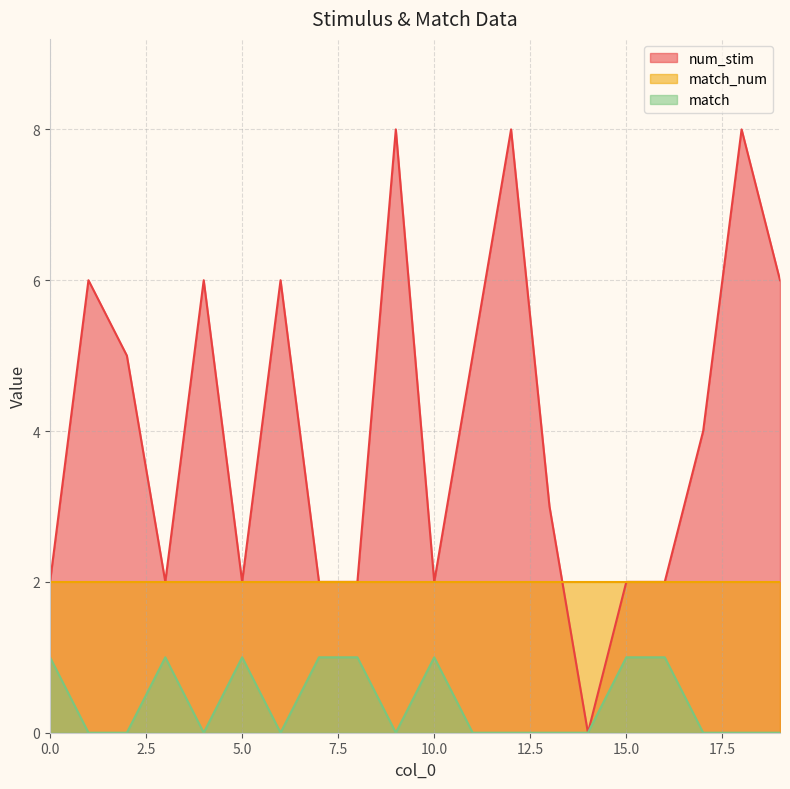

What is the value of the num_stim point at the 18th from the left?

4